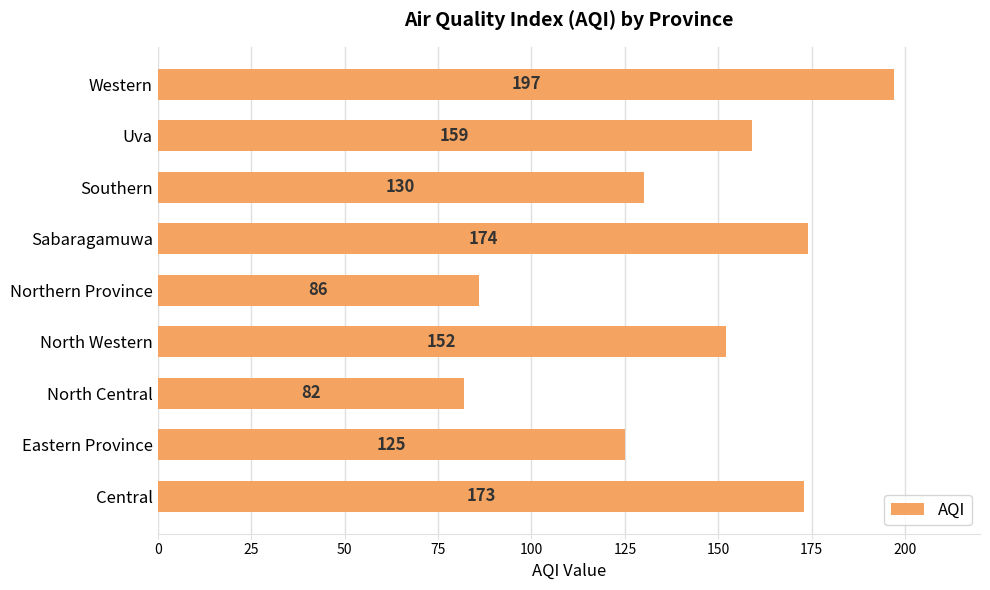

List the labels in order of value, smallest first.

North Central, Northern Province, Eastern Province, Southern, North Western, Uva, Central, Sabaragamuwa, Western